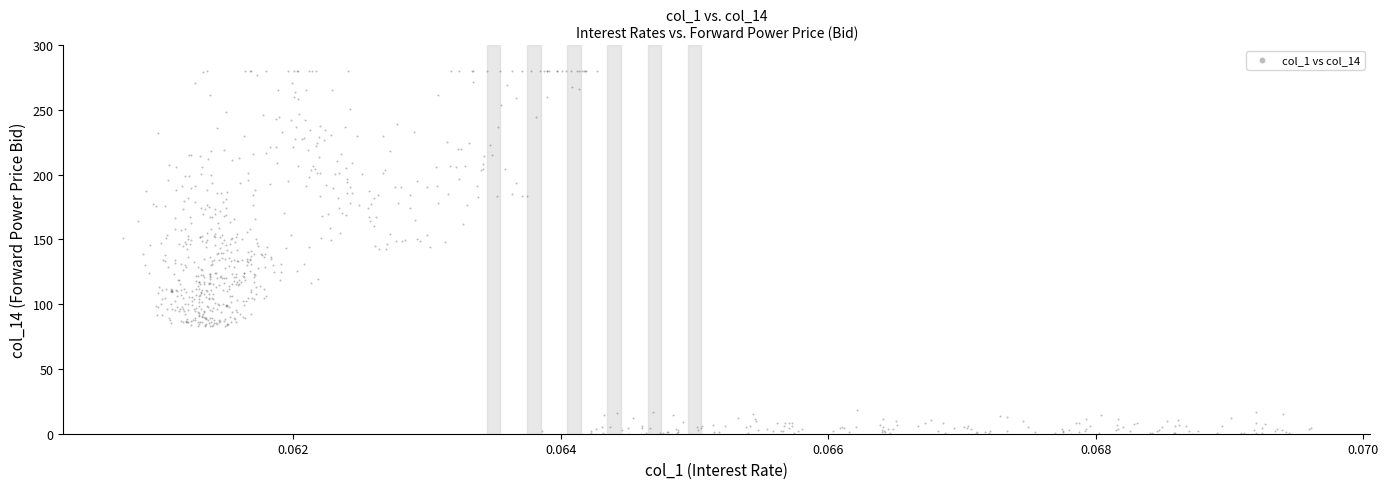

What is the range of Y values (max minus min)?

280.0